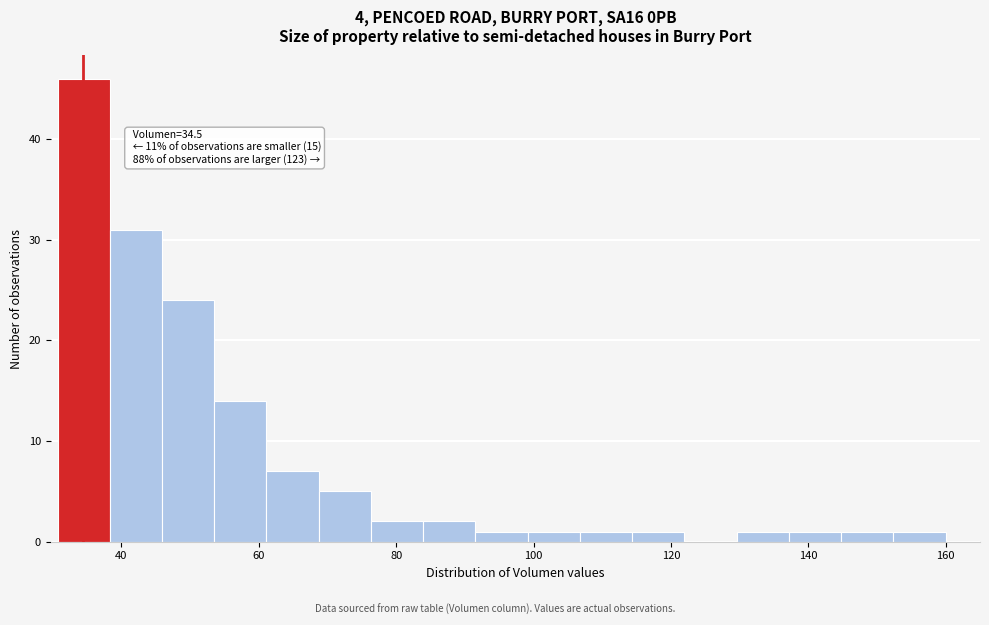

Around what value on the x-axis is the tallest bar? Give the approximate position of its centre, as read against the axis.

34